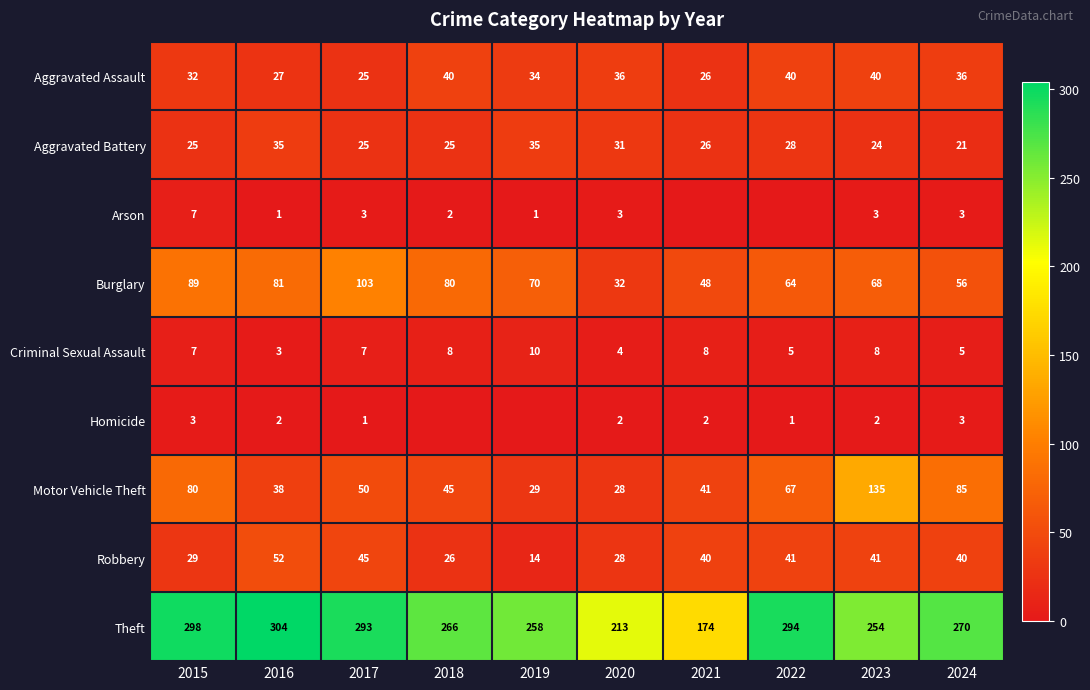

The value of Homicide at 2021 is 2. True or false?

True